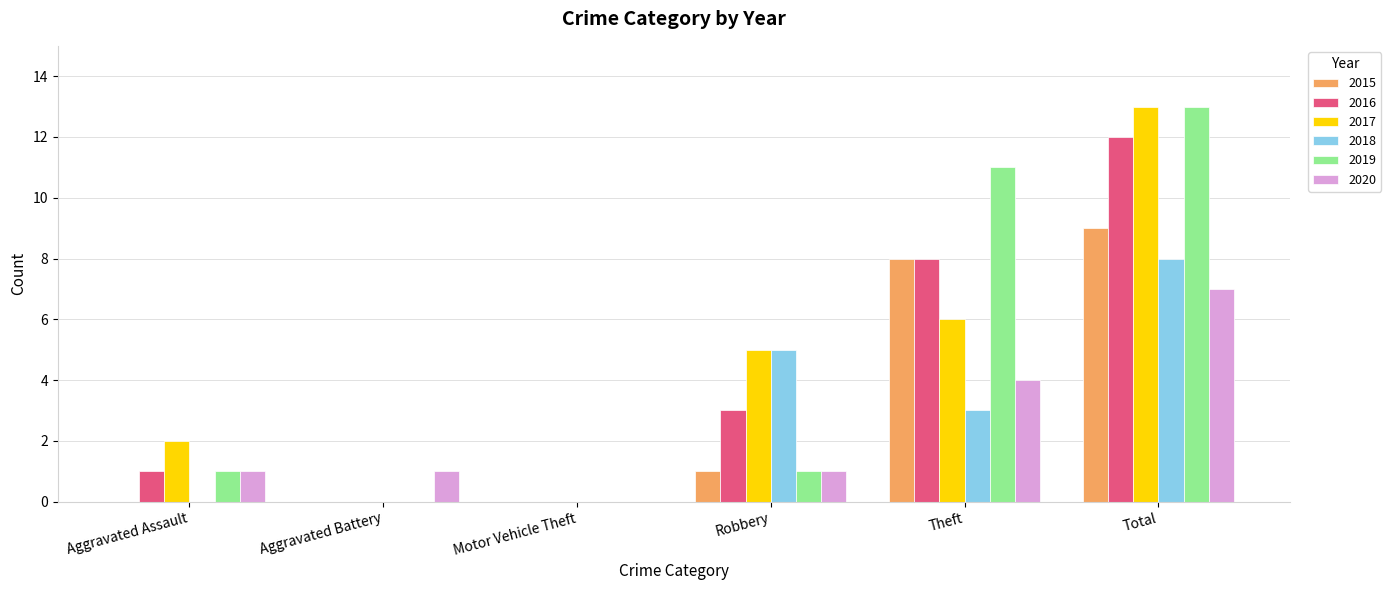

At which category is the sum across all series the highest?

Total